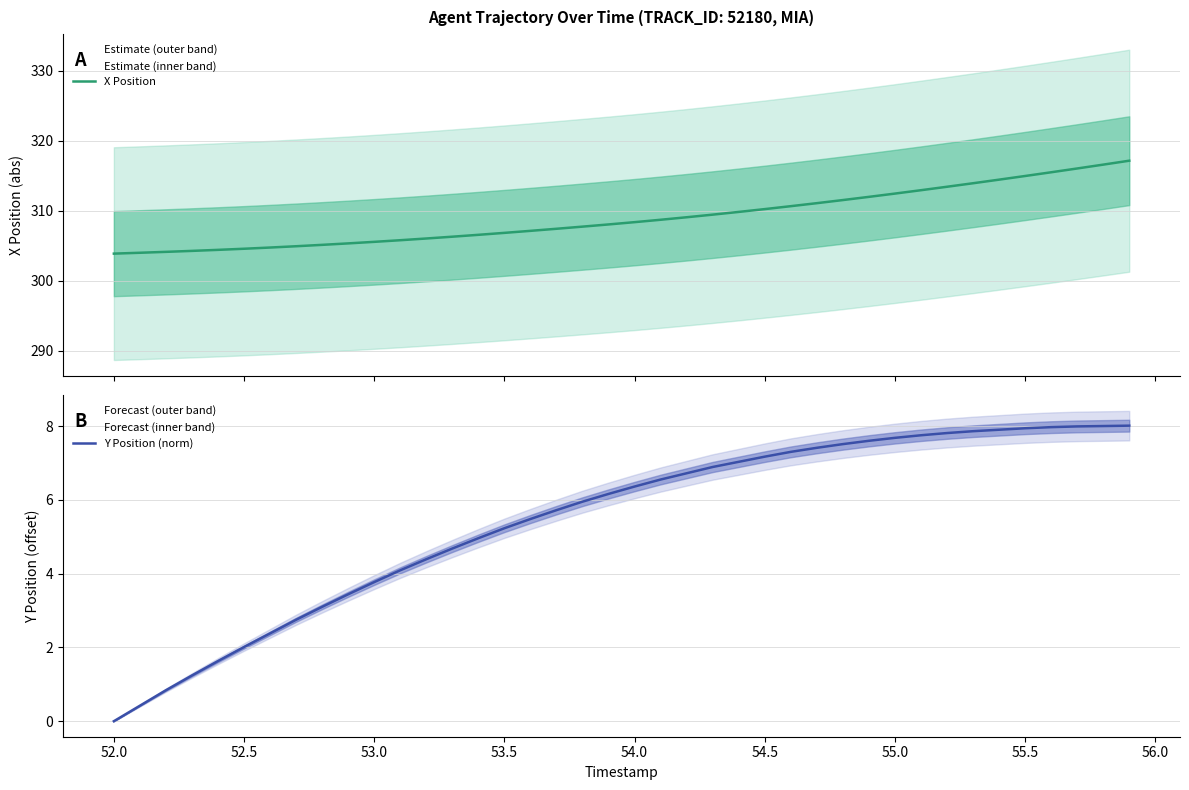

How many distinct data groups are displayed?

2